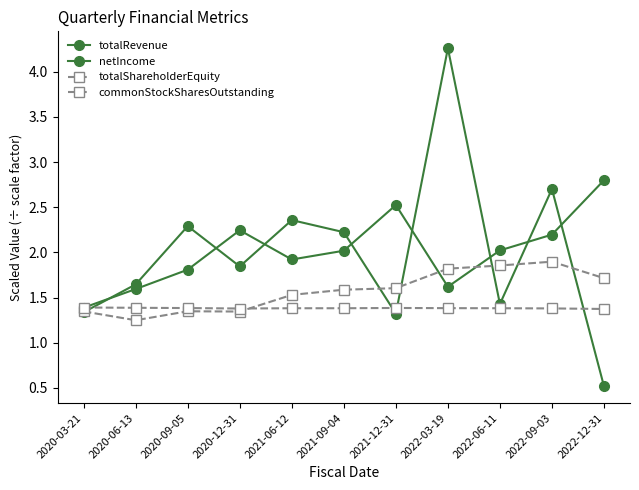

How many lines are shown in the chart?

4